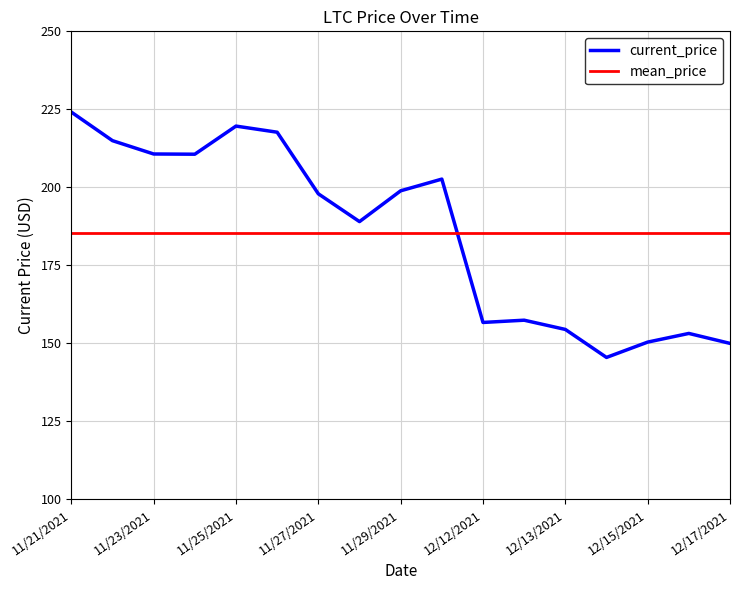

How many times do mean_price and current_price cross each other?

1